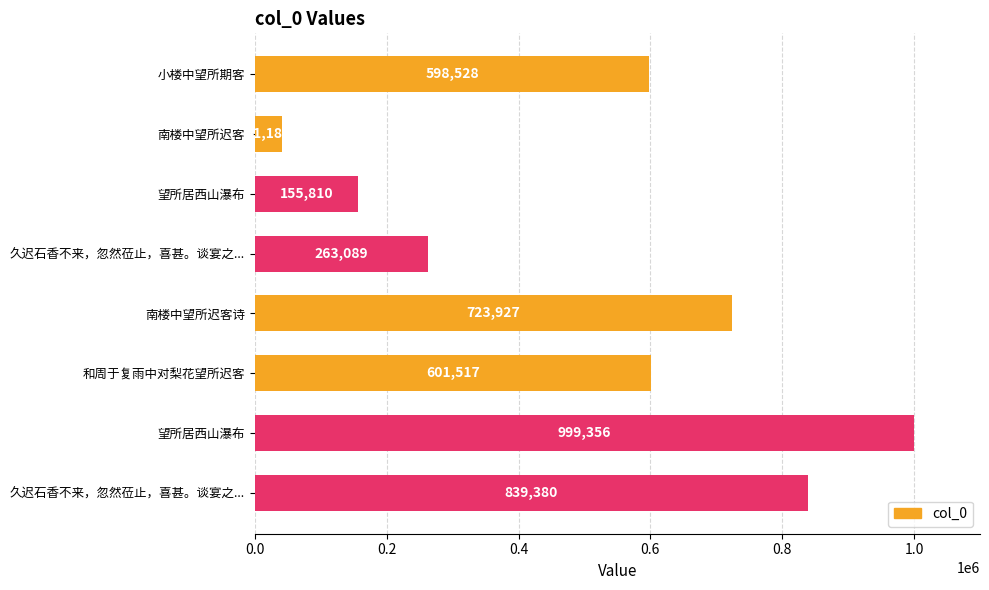

How many data points are less than 601517?

4